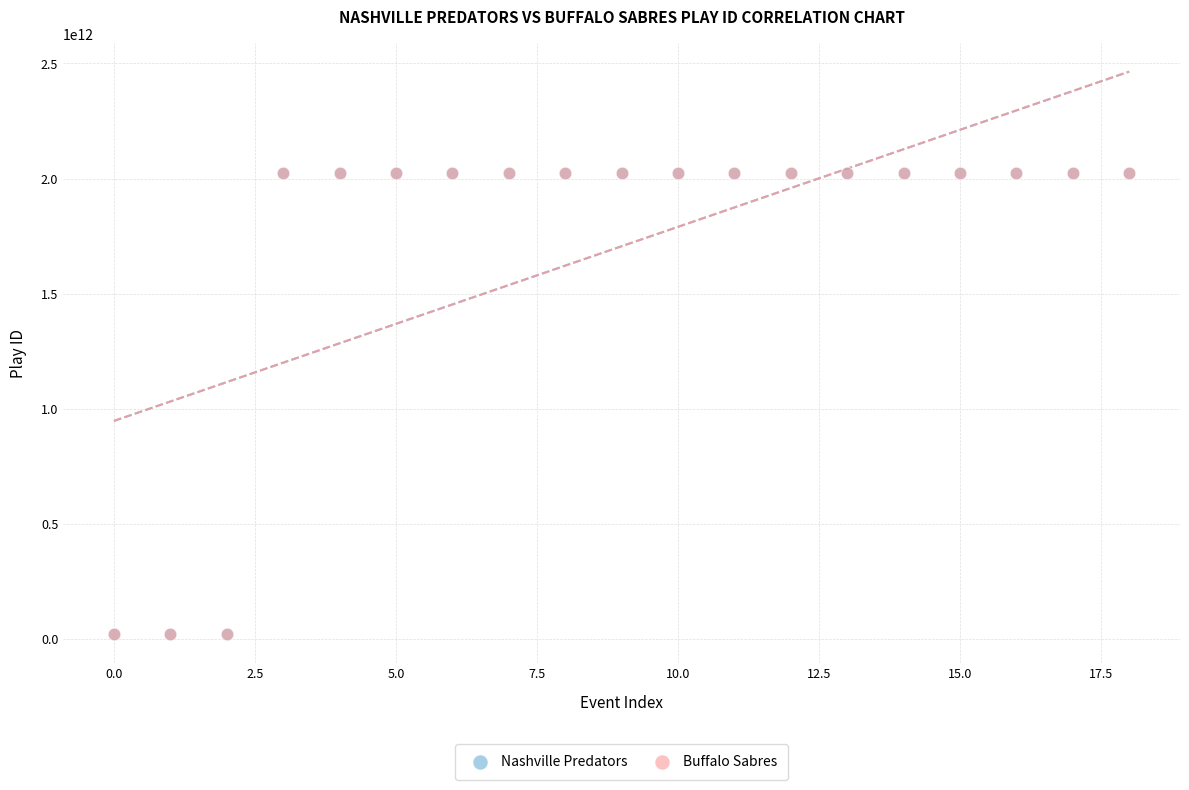

Which series has the widest spread of Y values?

Nashville Predators